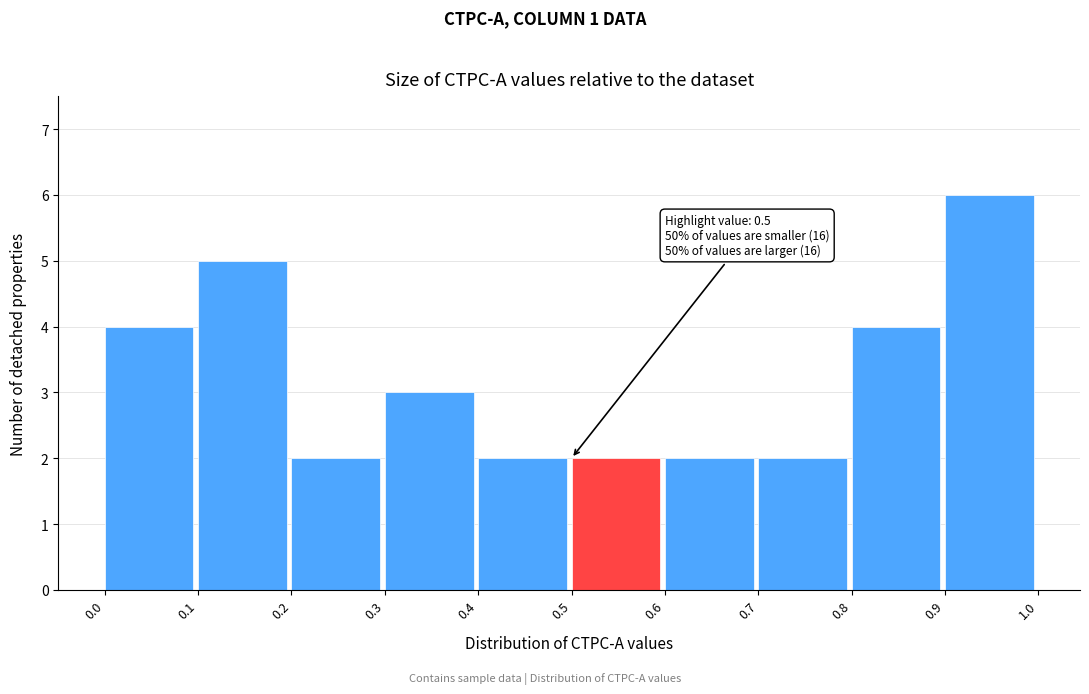

Which range on the x-axis has the tallest bar?

0.9 to 1.0